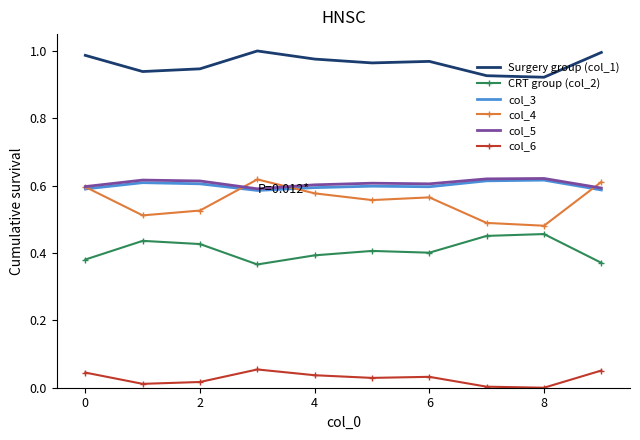

True or false: col_4 and CRT group (col_2) cross at least once.

False